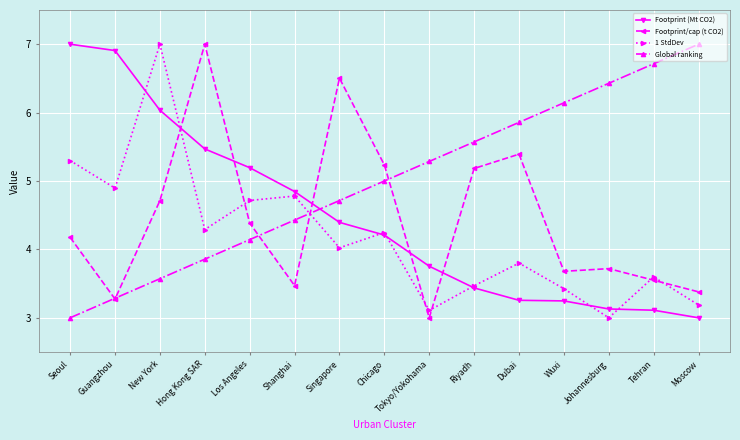

The 1 StdDev series shows 5.8 at Hong Kong SAR. True or false?

False